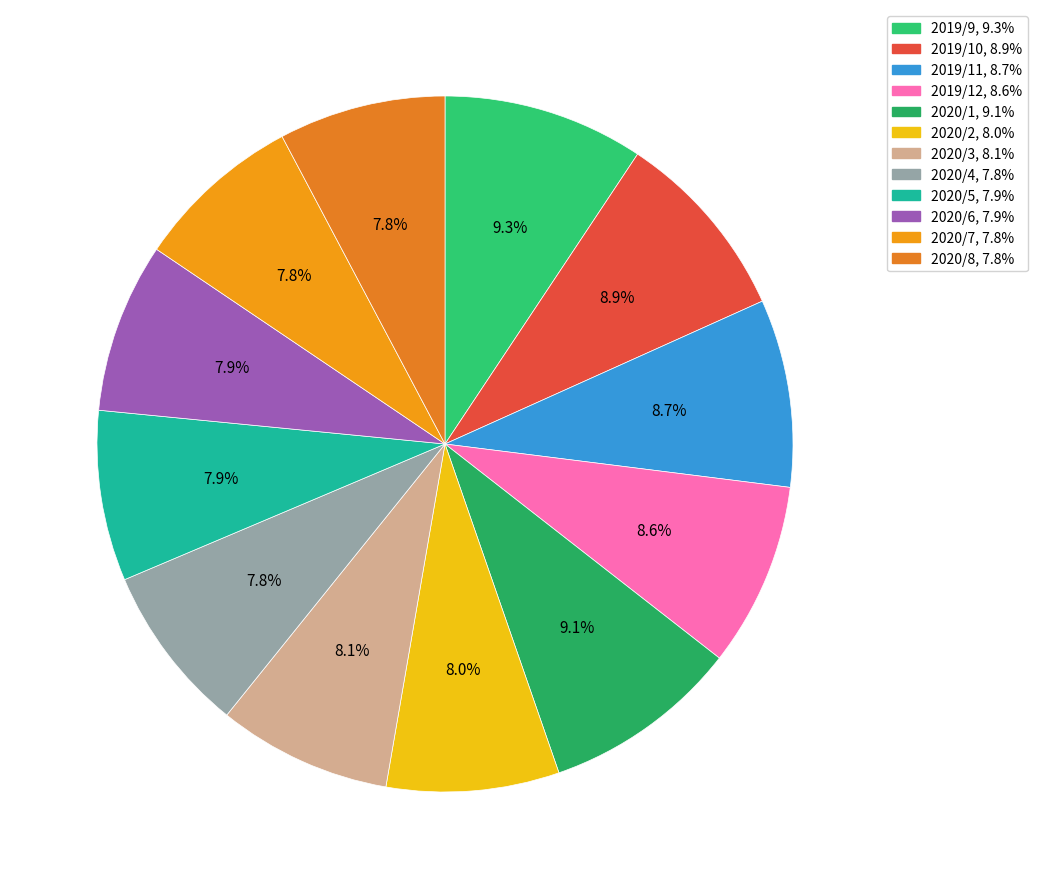

Count the number of slices in the pie.

12